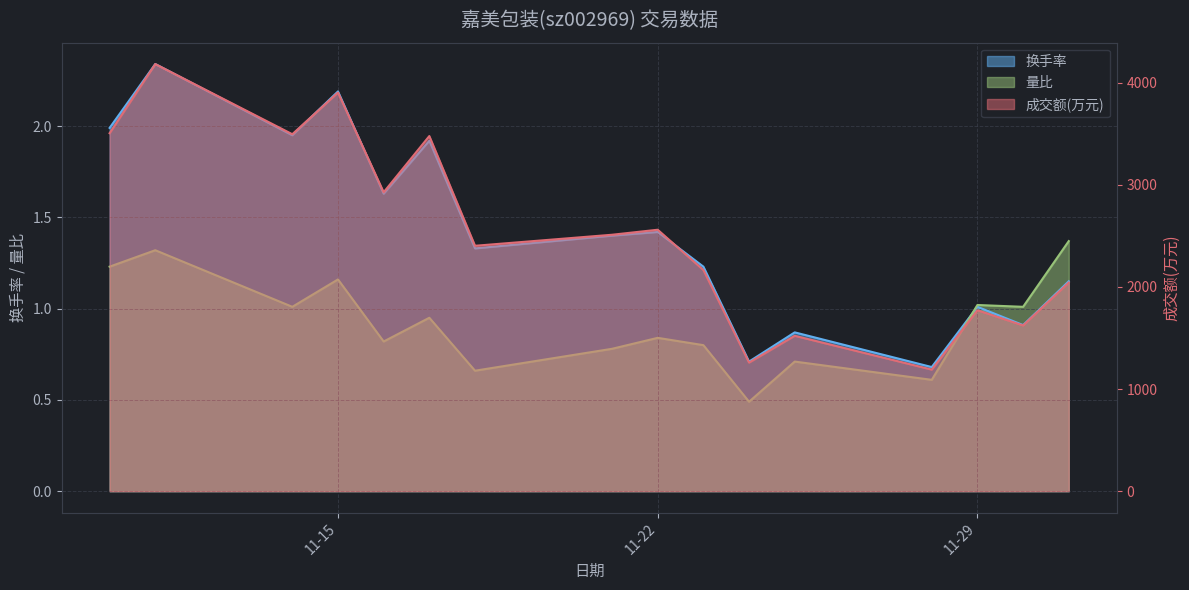

What is the label of the 2nd point from the left?

2022-11-11